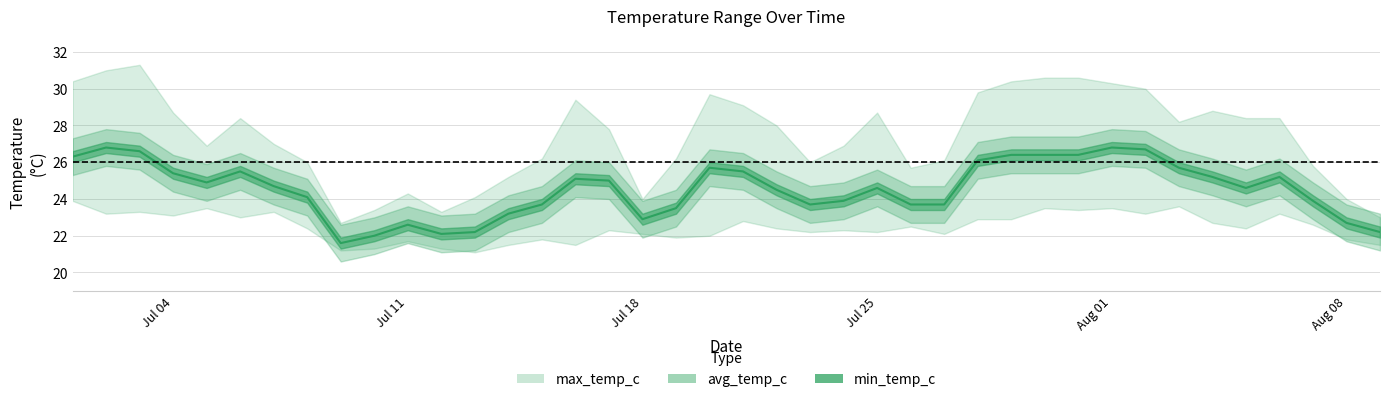

Which series has the largest total across all categories?

max_temp_c